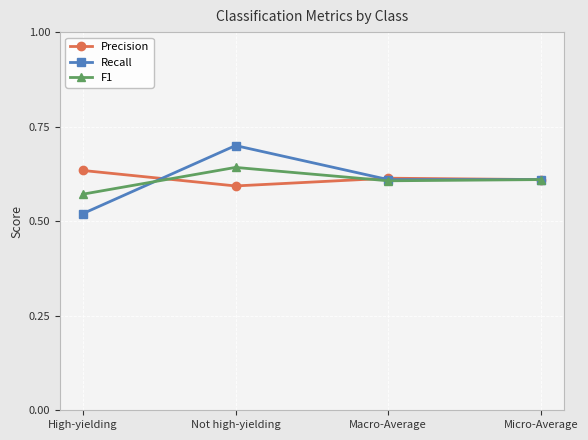

Is it true that Precision equals 1.1 at Micro-Average?

False